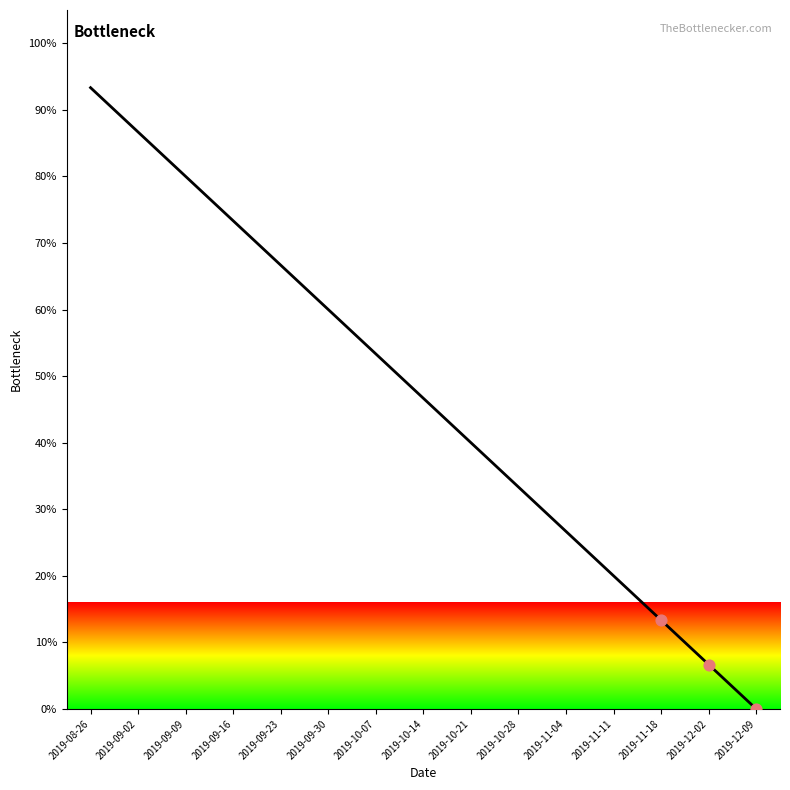

What is the ratio of the value at 2019-09-16 to the value at 2019-09-09?

0.9